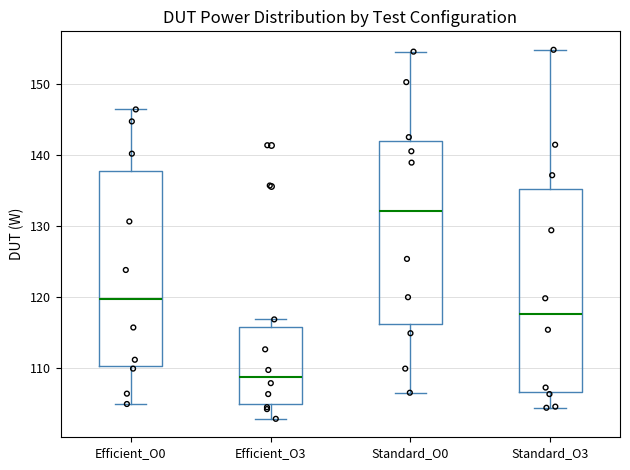

Reading left to right, read every box against the y-axis: the position of its median line, the range the box covers, and the ends of its whiskers. The values are not printed on the chart, so give them approximately, as read against the axis.

Efficient_O0: median 120, box 110 to 138, whiskers 105 to 146
Efficient_O3: median 109, box 105 to 116, whiskers 103 to 117
Standard_O0: median 132, box 116 to 142, whiskers 106 to 155
Standard_O3: median 118, box 107 to 135, whiskers 104 to 155